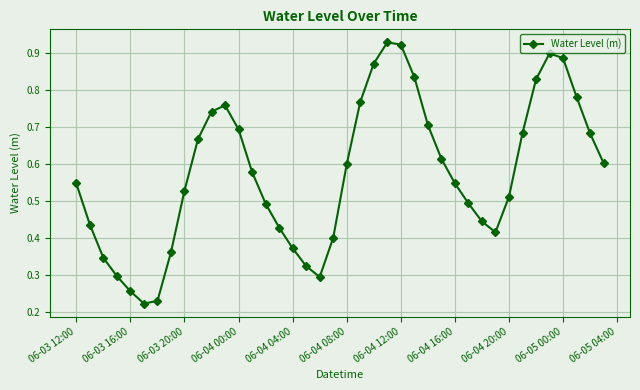

Is this an area chart (filled region under the line)?

No